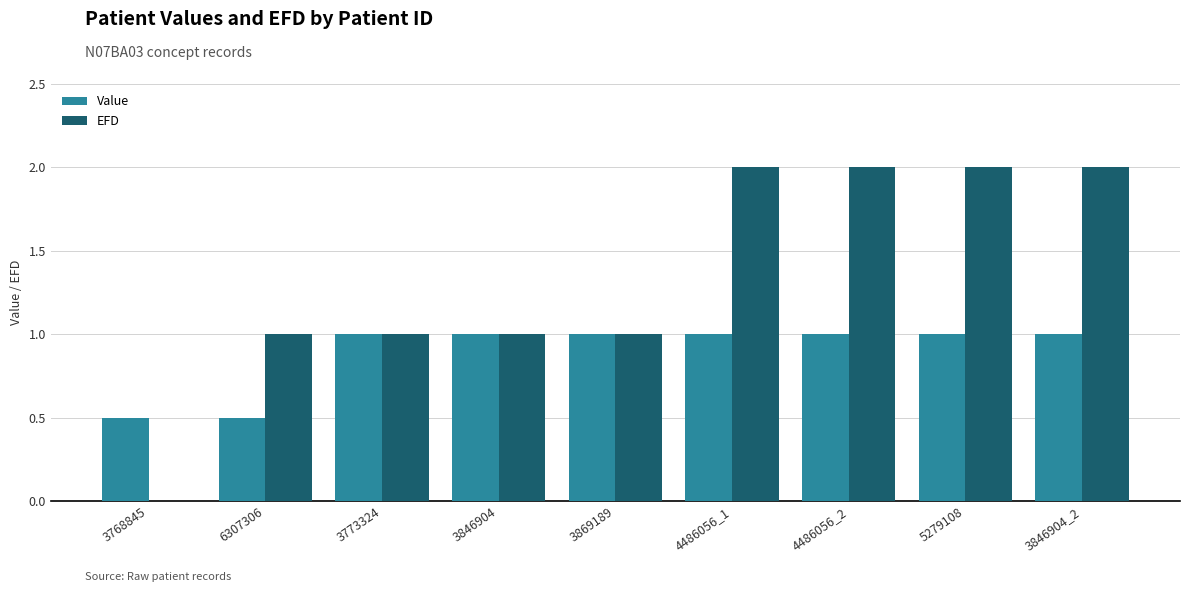

Is the value of EFD at 3869189 greater than the value of Value at 6307306?

Yes